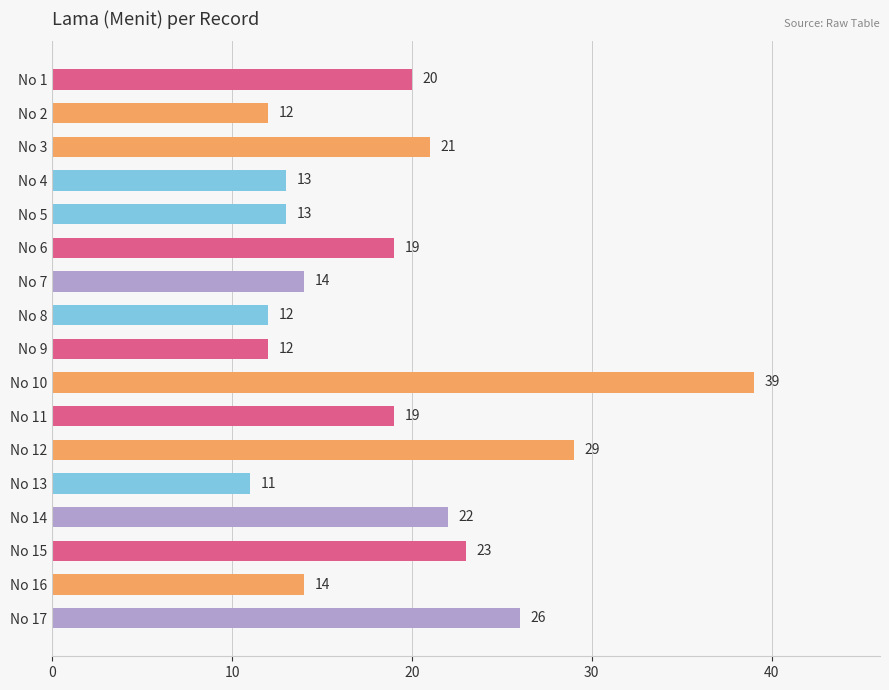

What is the value of the 15th bar from the top?

23